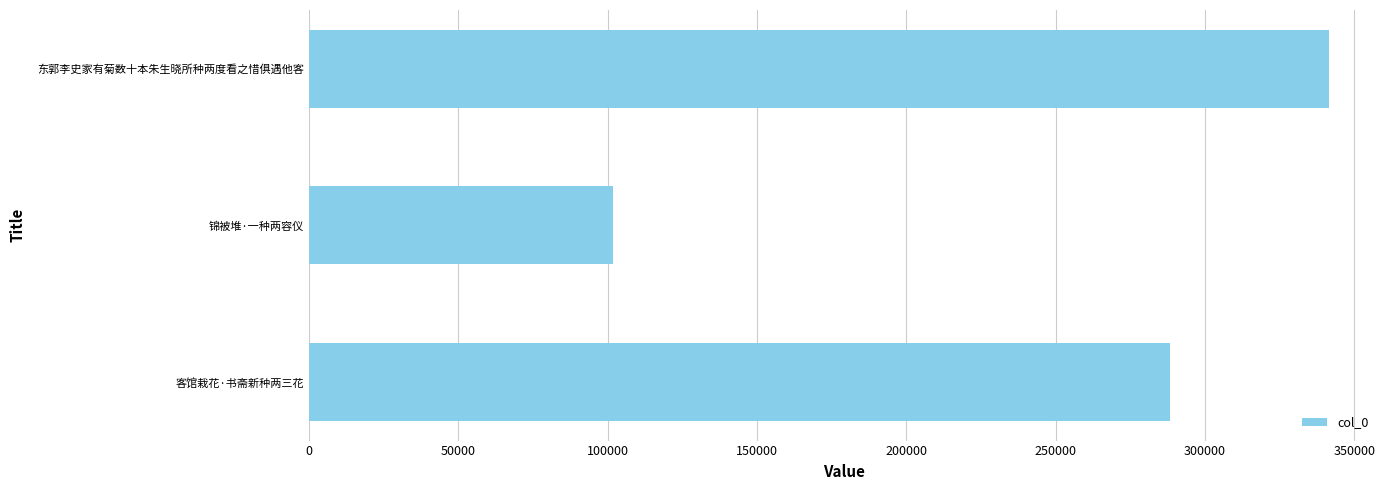

How many bars are there in total?

3